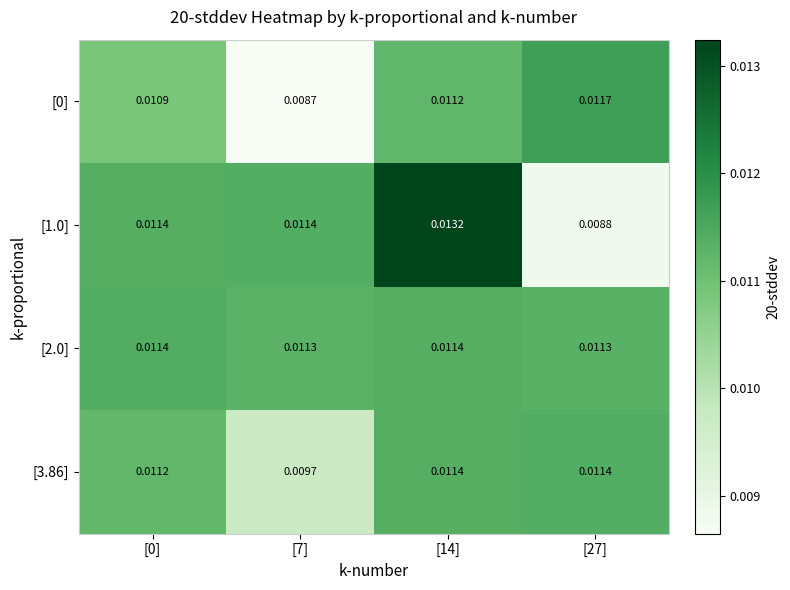

Is the value of [2.0] at [14] greater than the value of [3.86] at [7]?

Yes